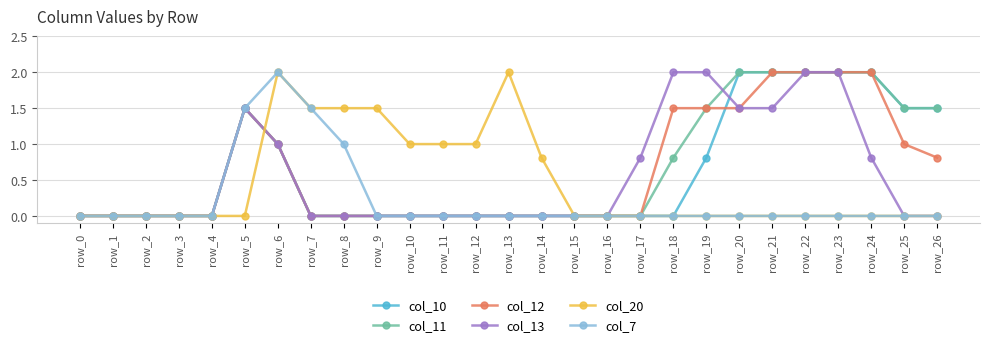

What is the total value across all series at row_12?

1.0